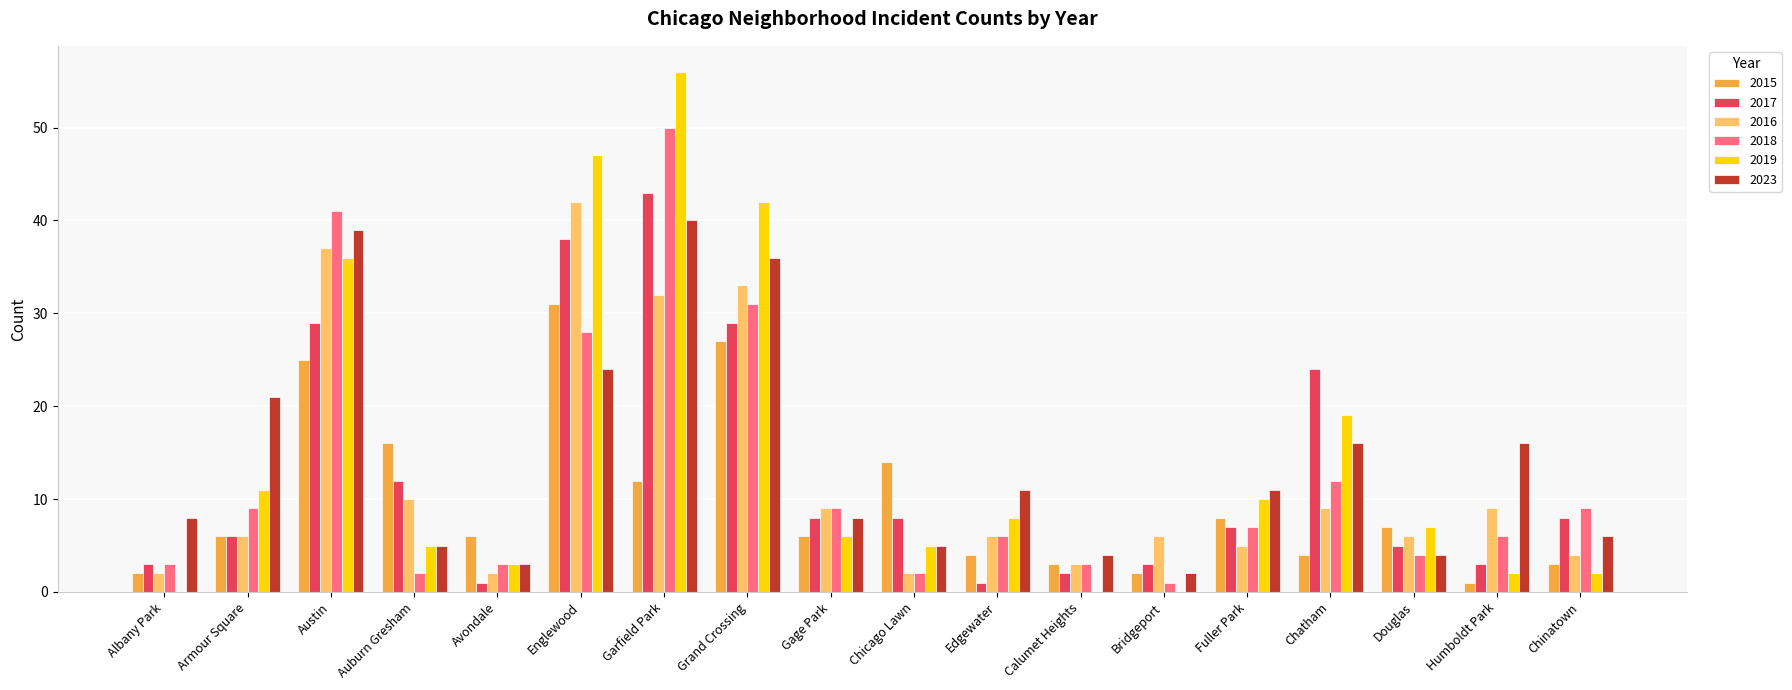

Are the bars grouped side by side (vs. stacked)?

Yes